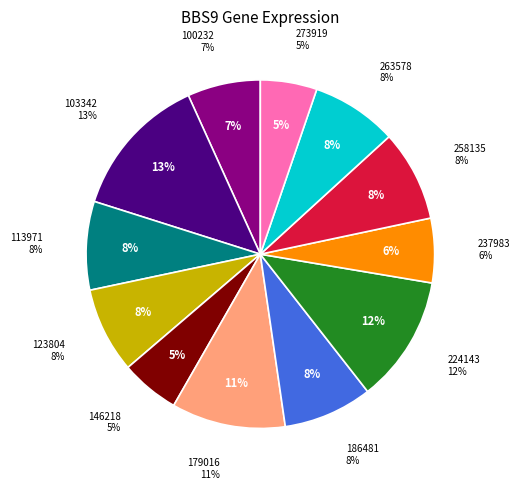

Is it true that 146218 is 5% of the pie?

True